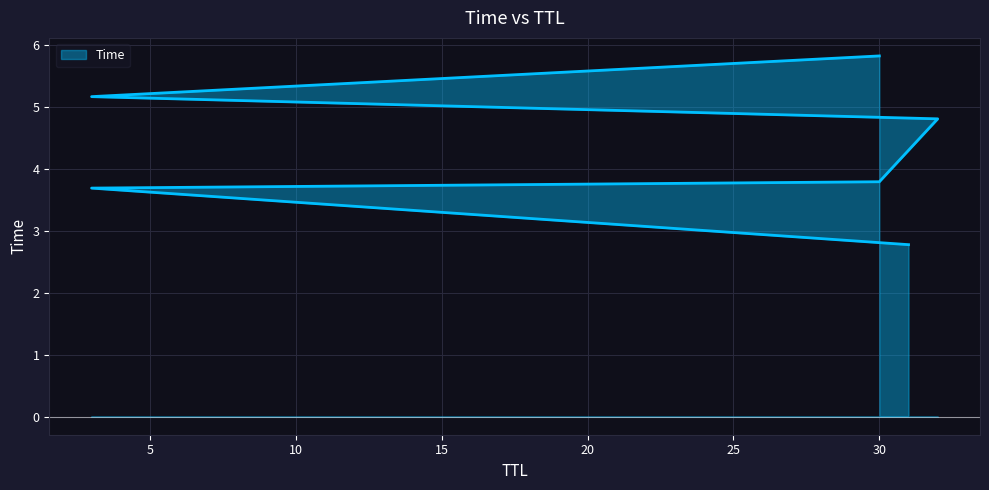

What is the difference between the values at 30 and 31?

3.1